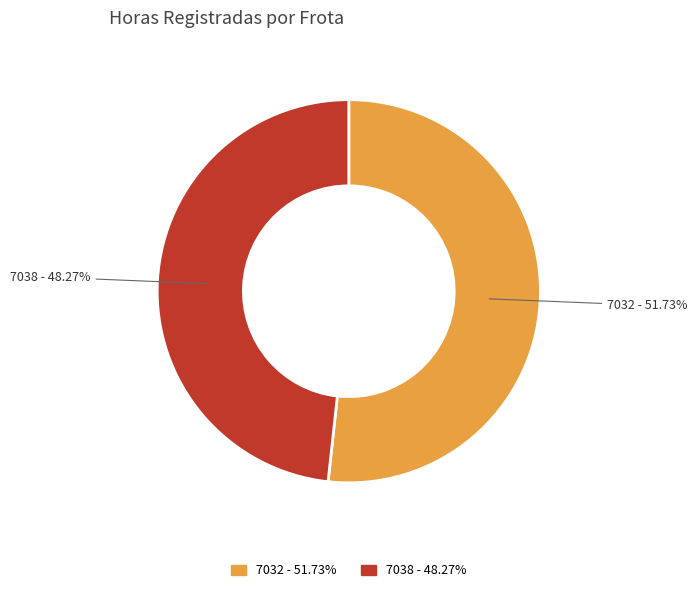

Count the number of slices in the pie.

2